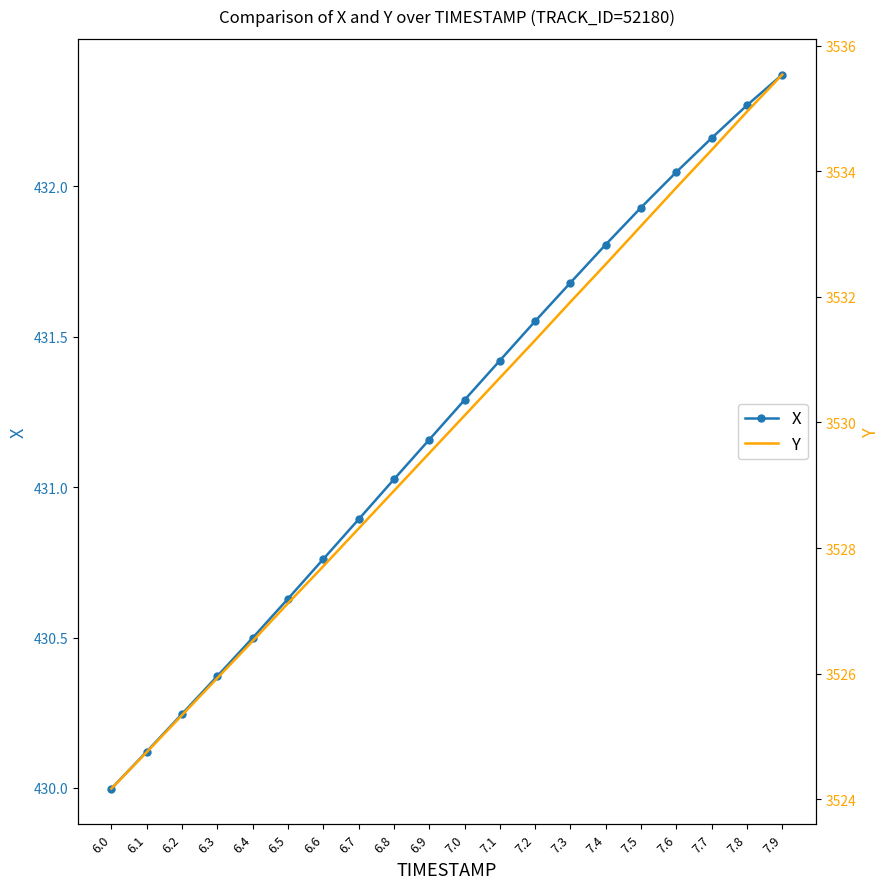

Which has a higher value, 6.0 or 7.7?

7.7